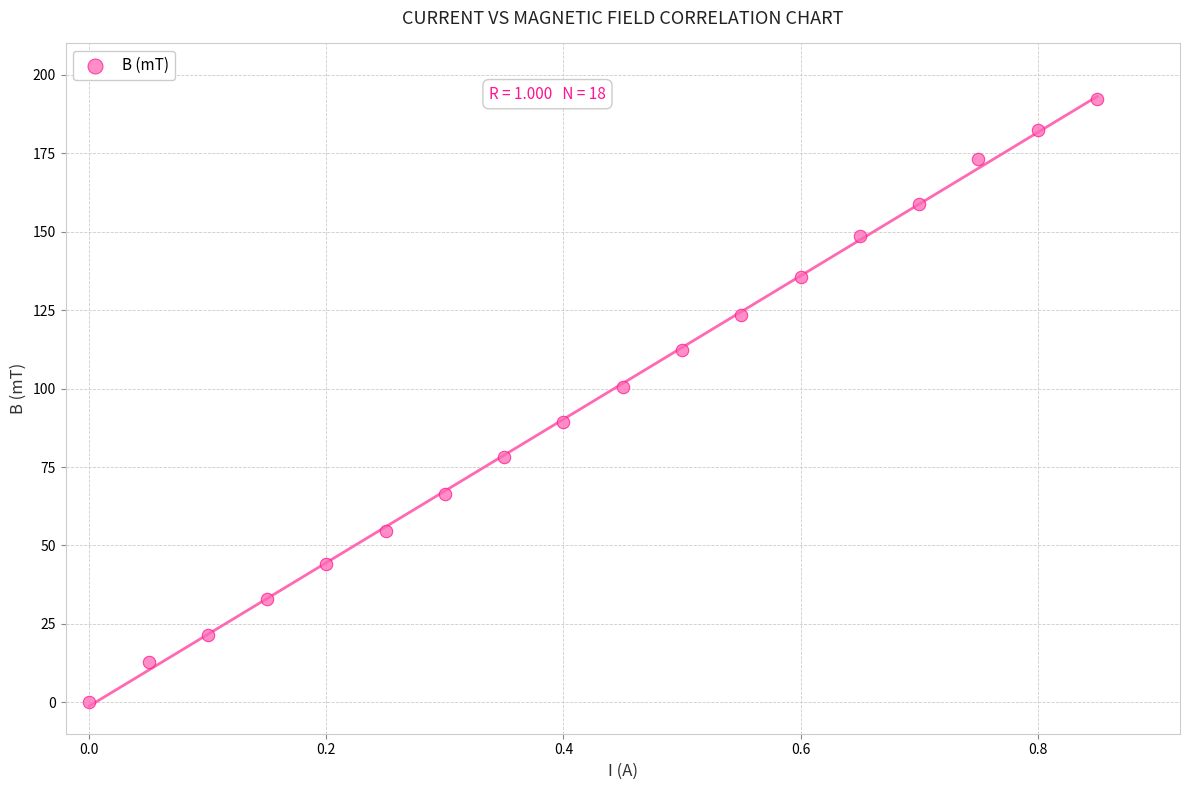

What Y value in the scatter plot is closest to 96?

100.6